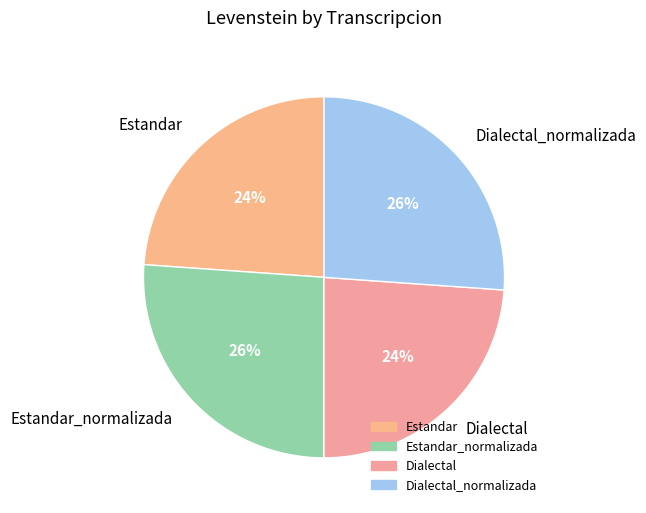

To the nearest percent, what percentage of the pie is Estandar_normalizada?

26%